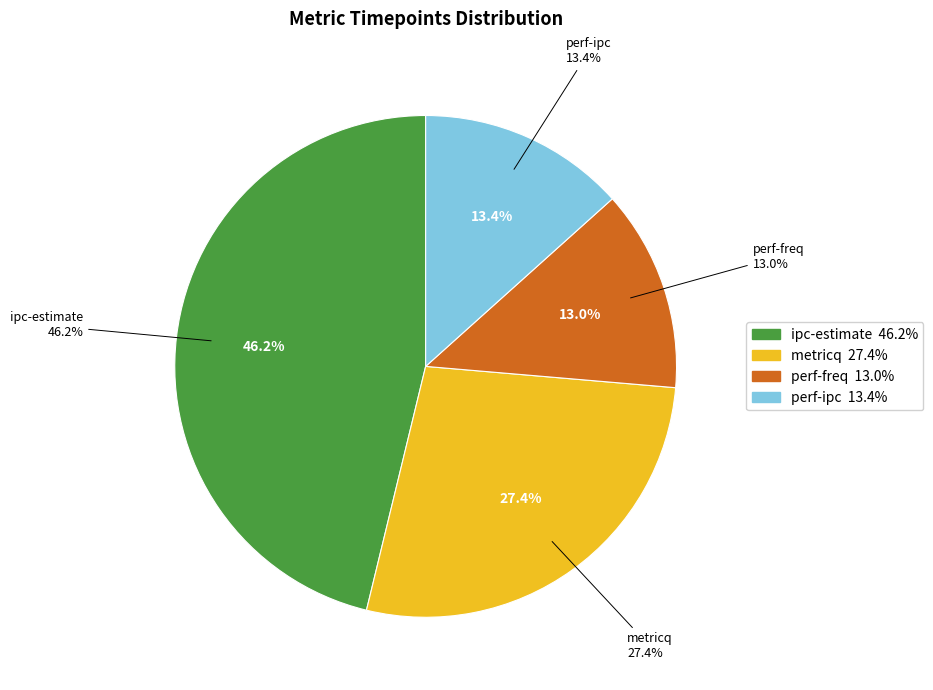

What is the change in value from ipc-estimate to perf-freq?

-92